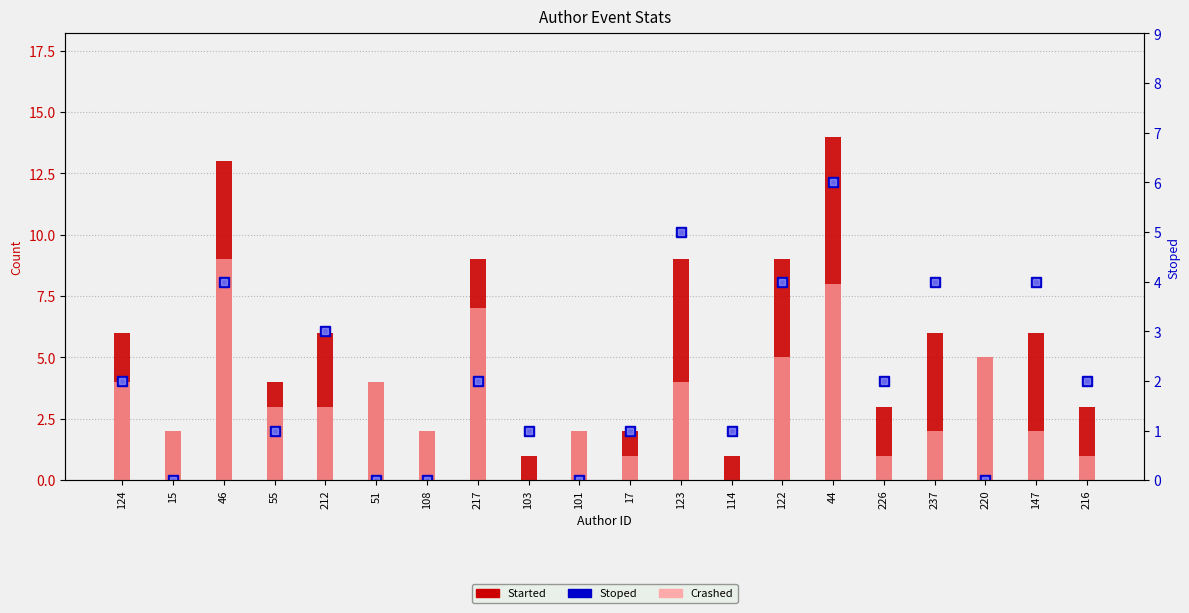

Which series has the widest spread of values?

Started